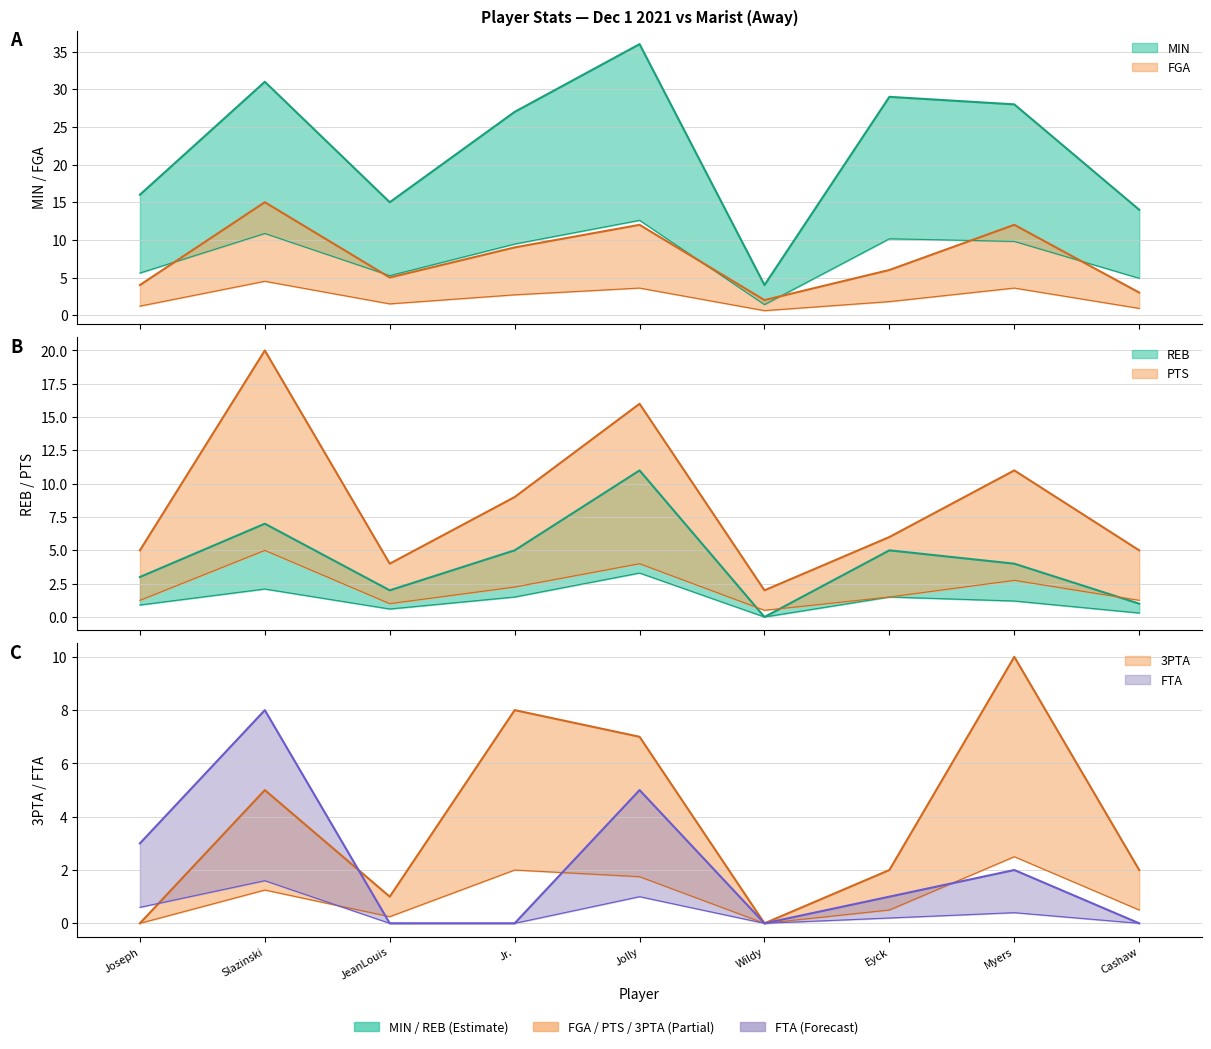

What is the label of the 7th point from the right?

JeanLouis